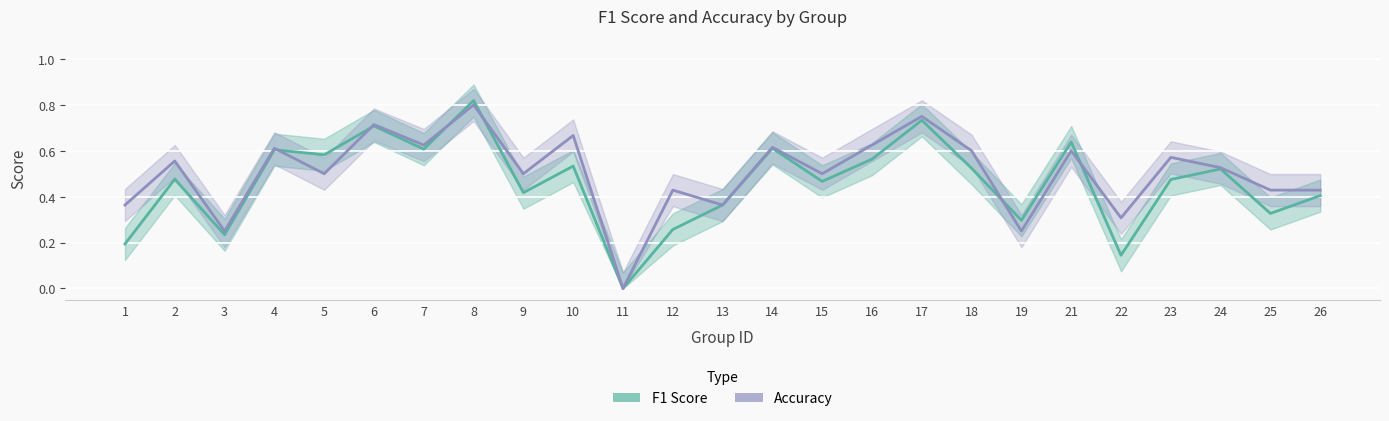

Rank the series by their maximum value, from lowest to highest.

Accuracy, F1 Score